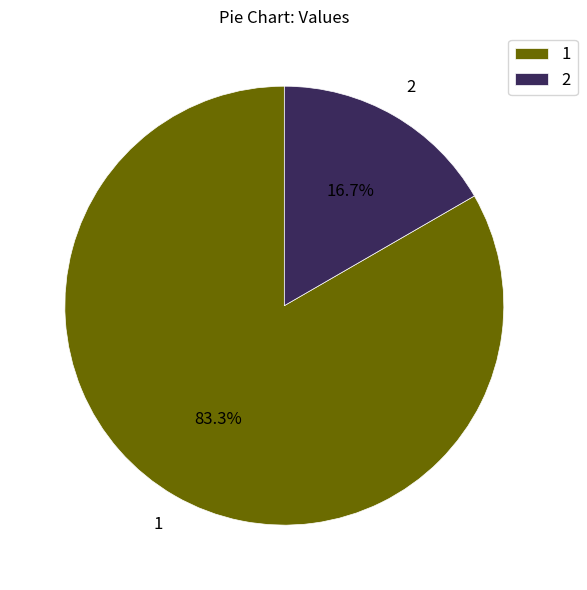

Rank the categories by value from highest to lowest.

1, 2